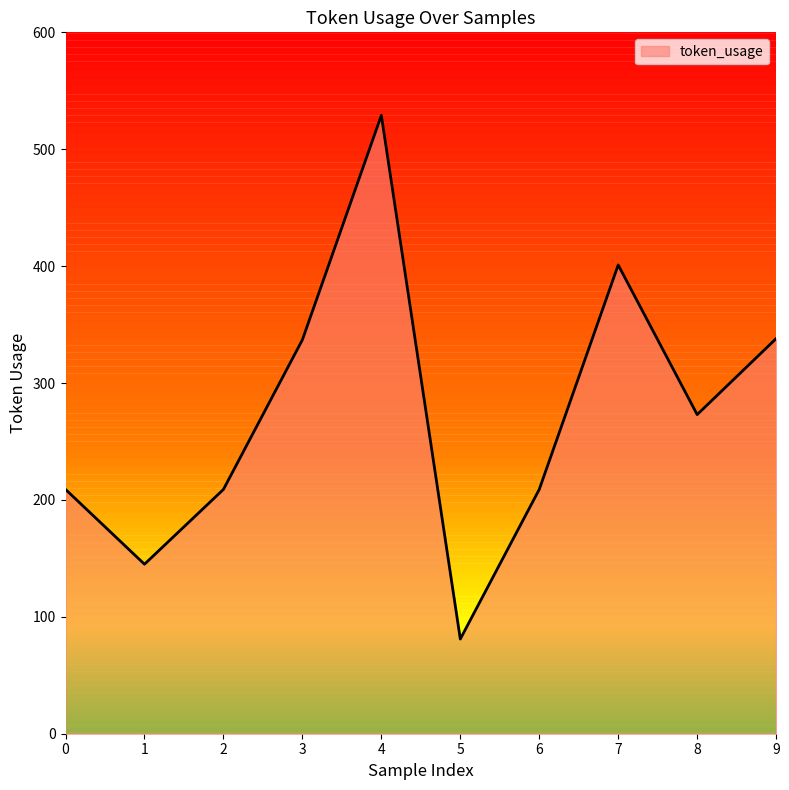

What is the smallest value displayed?

81